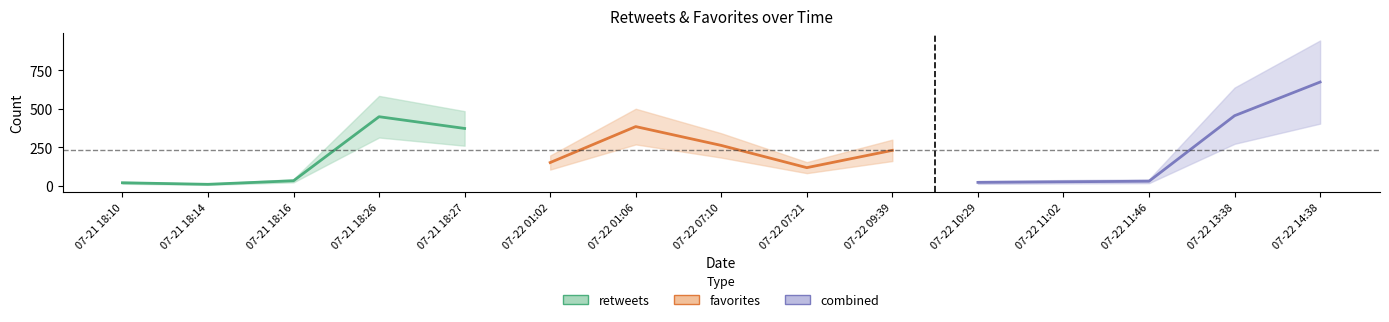

True or false: favorites has more than 0 interior local peaks.

True